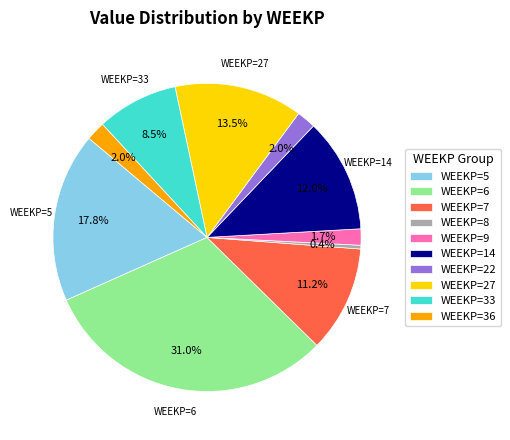

Which has a higher value, WEEKP=6 or WEEKP=14?

WEEKP=6